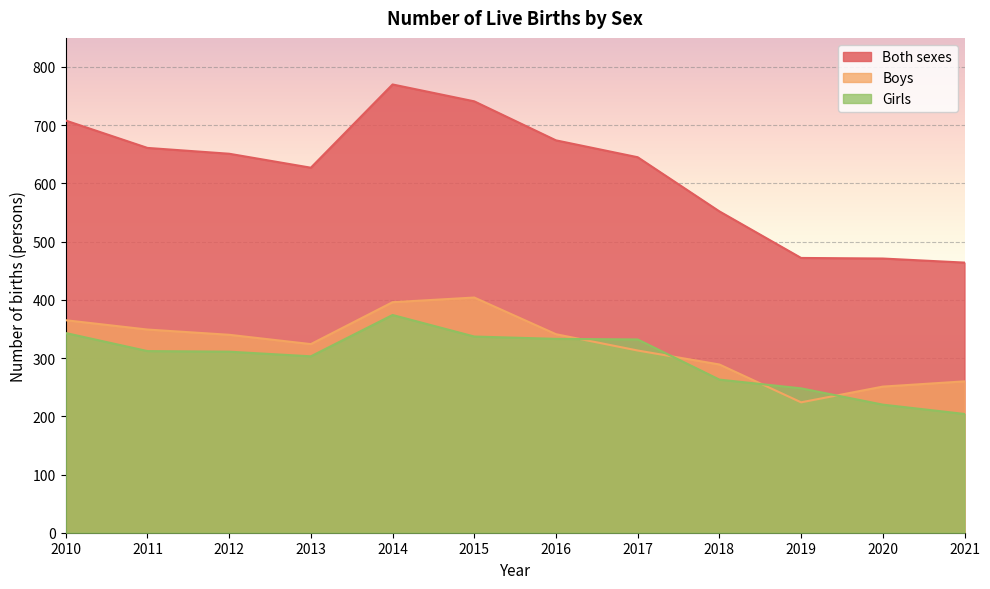

Reading left to right, list all the values displayed in this chart.

Both sexes: 2010=708	2011=661	2012=651	2013=627	2014=770	2015=741	2016=674	2017=645	2018=552	2019=472	2020=471	2021=464
Boys: 2010=365	2011=349	2012=340	2013=324	2014=396	2015=404	2016=341	2017=313	2018=289	2019=224	2020=251	2021=260
Girls: 2010=343	2011=312	2012=311	2013=303	2014=374	2015=337	2016=333	2017=332	2018=263	2019=248	2020=220	2021=204